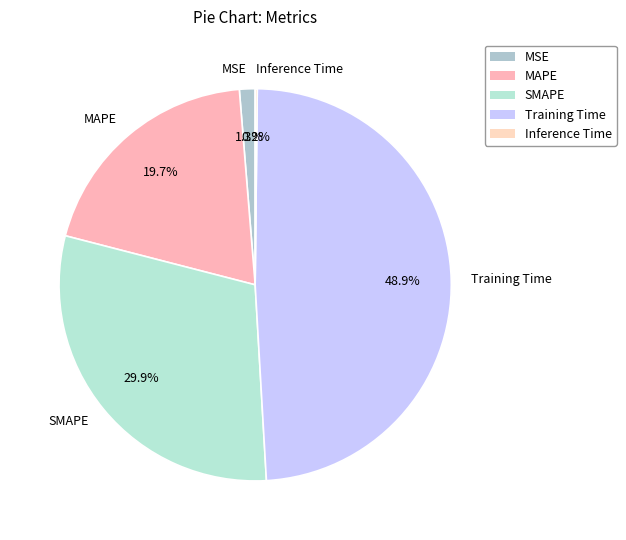

What portion of the pie excludes Training Time?

51.1%